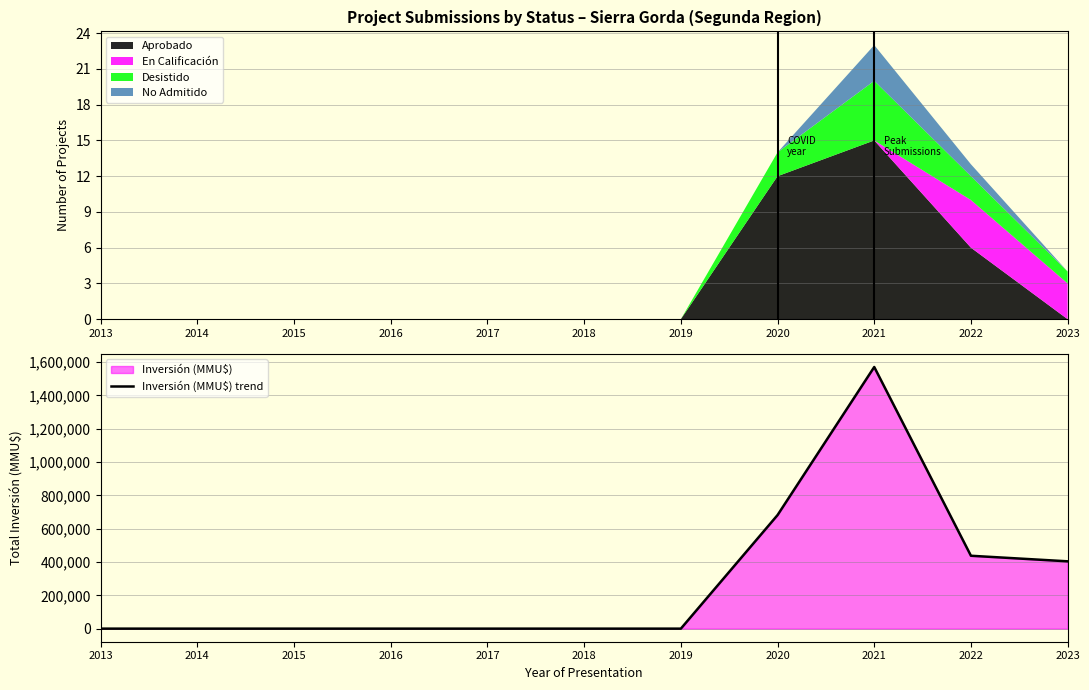

What is the sum of the values at 2015 and 2020?

681510